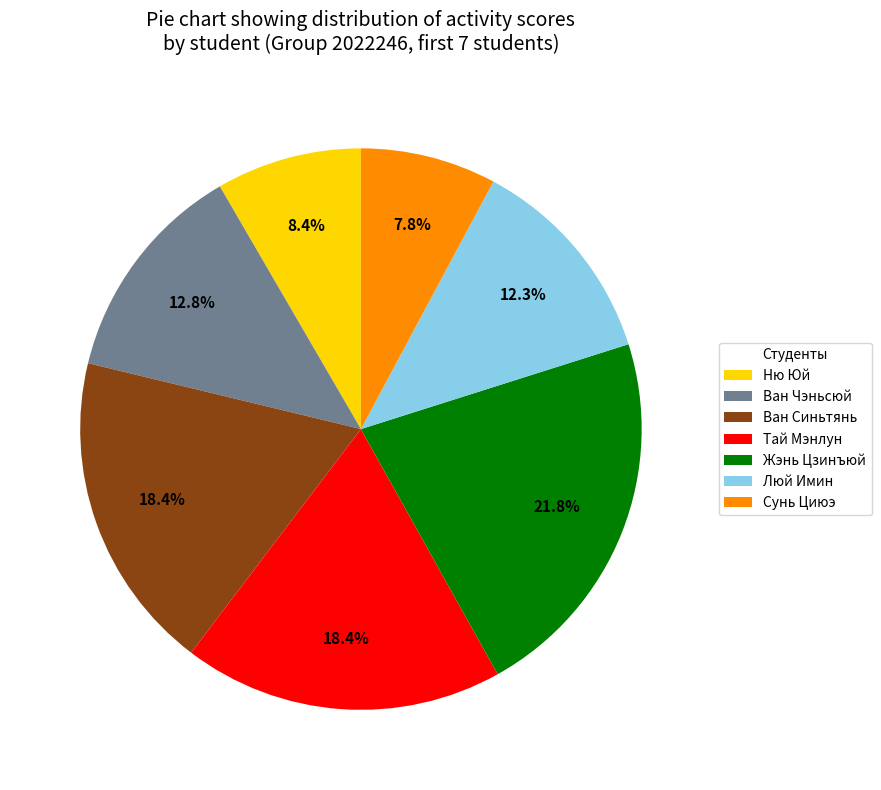

Does Сунь Циюэ represent more than half of the total?

No